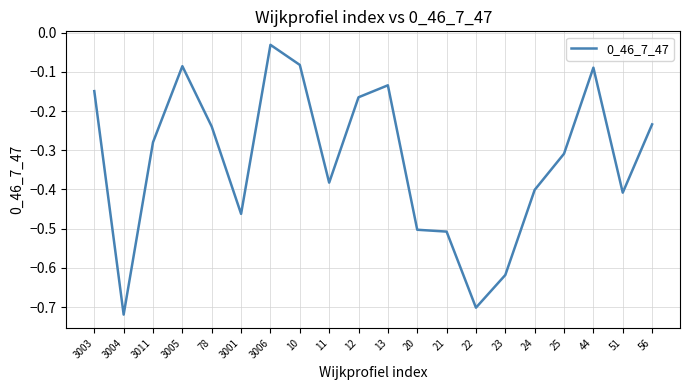

Where is the first local maximum?

3005